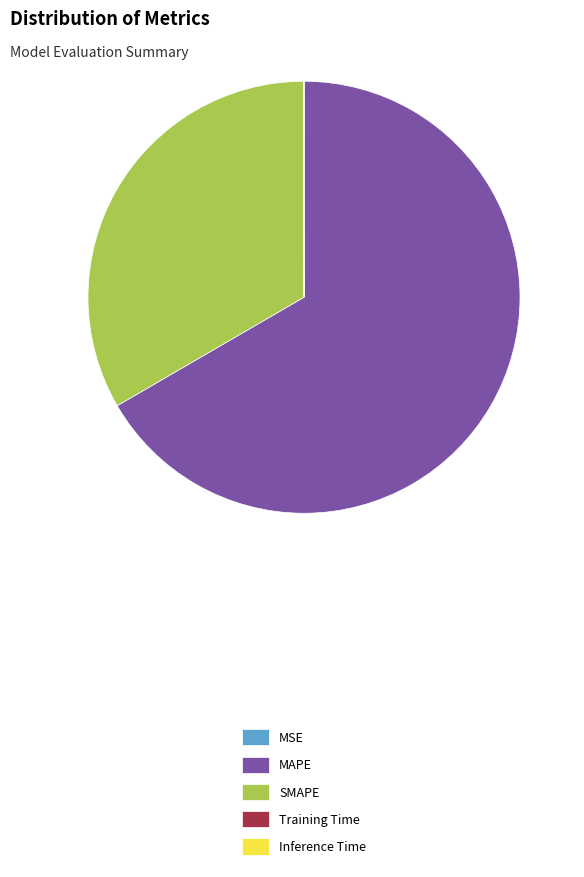

True or false: MAPE accounts for 67% of the total.

True